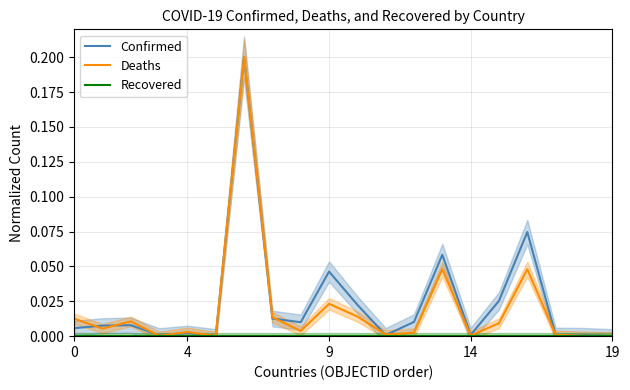

At which category is the sum across all series the highest?

6